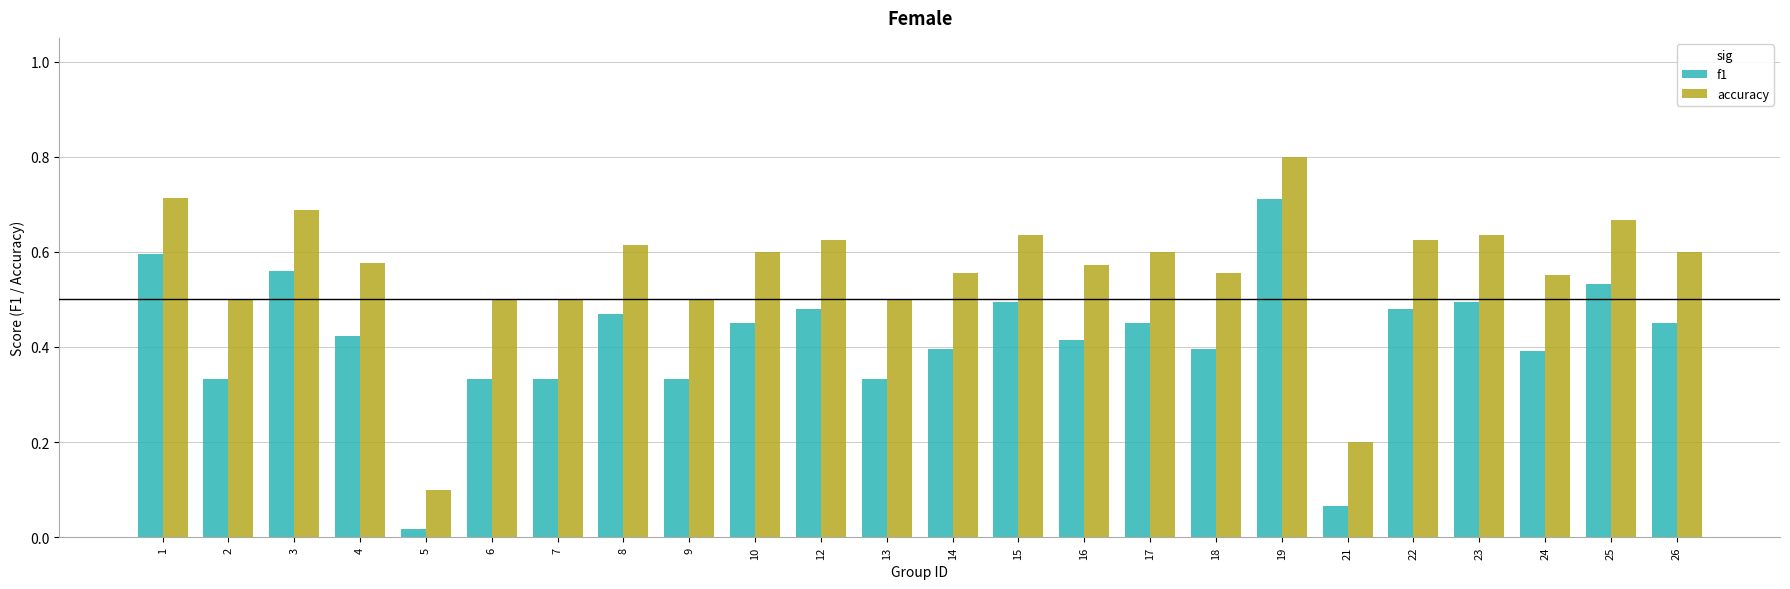

At which category is the sum across all series the highest?

19